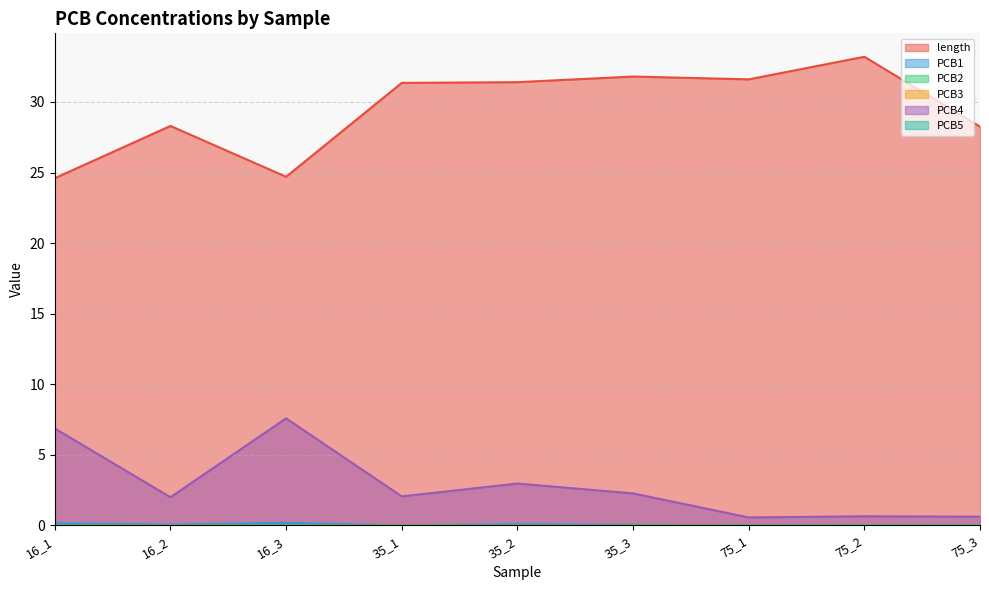

List the labels in order of PCB4 value, largest first.

16_3, 16_1, 35_2, 35_3, 35_1, 16_2, 75_2, 75_3, 75_1